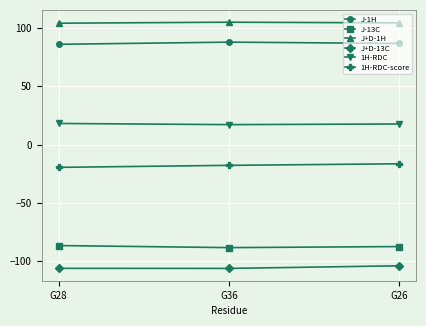

What is the label of the 3rd point from the right?

G28